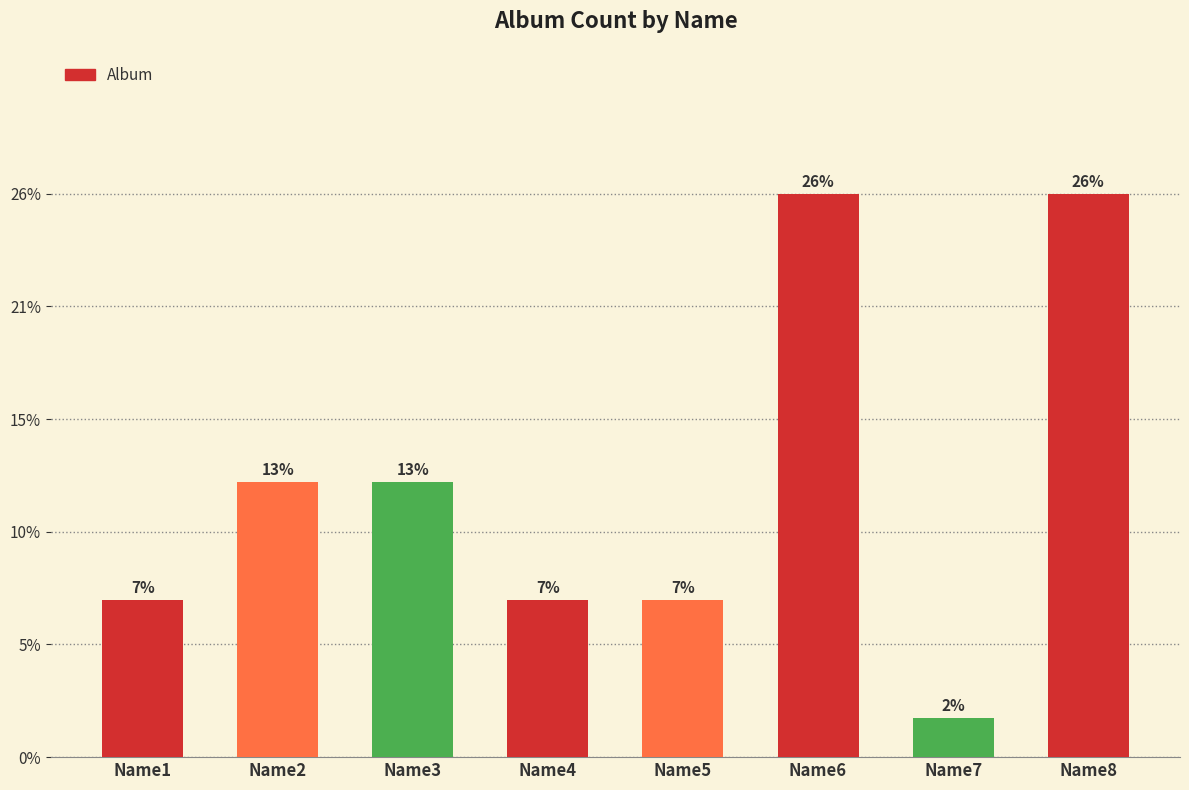

How many distinct data groups are displayed?

1